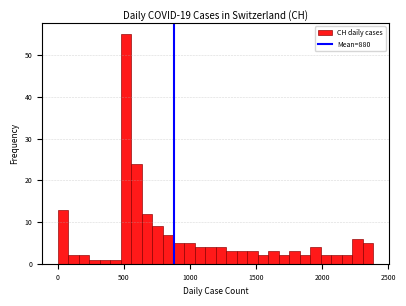

Read against the x-axis, roughly where is the centre of the tallest bar?

500